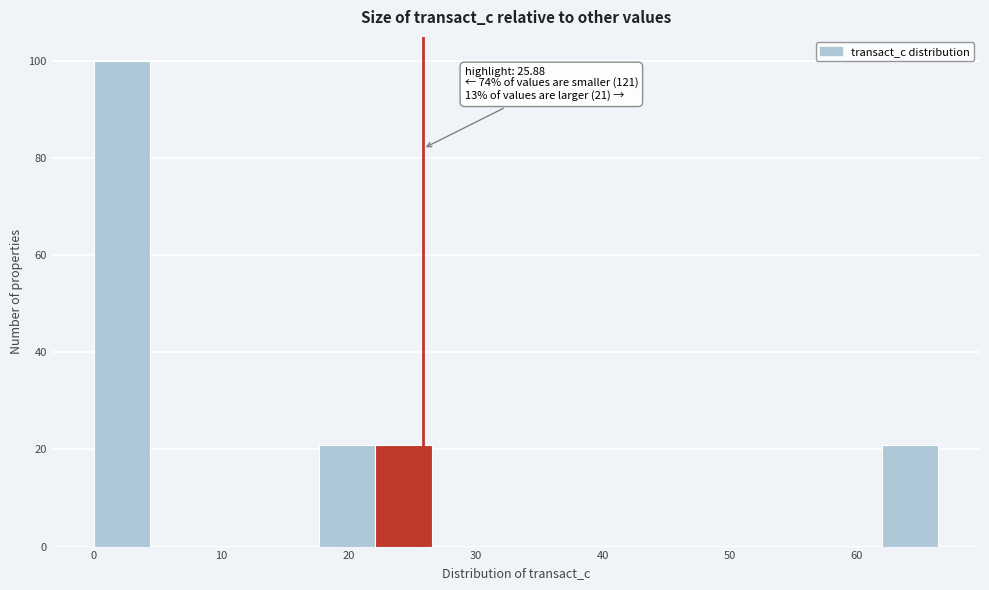

Over which range of the x-axis is the bar tallest?

0 to 4